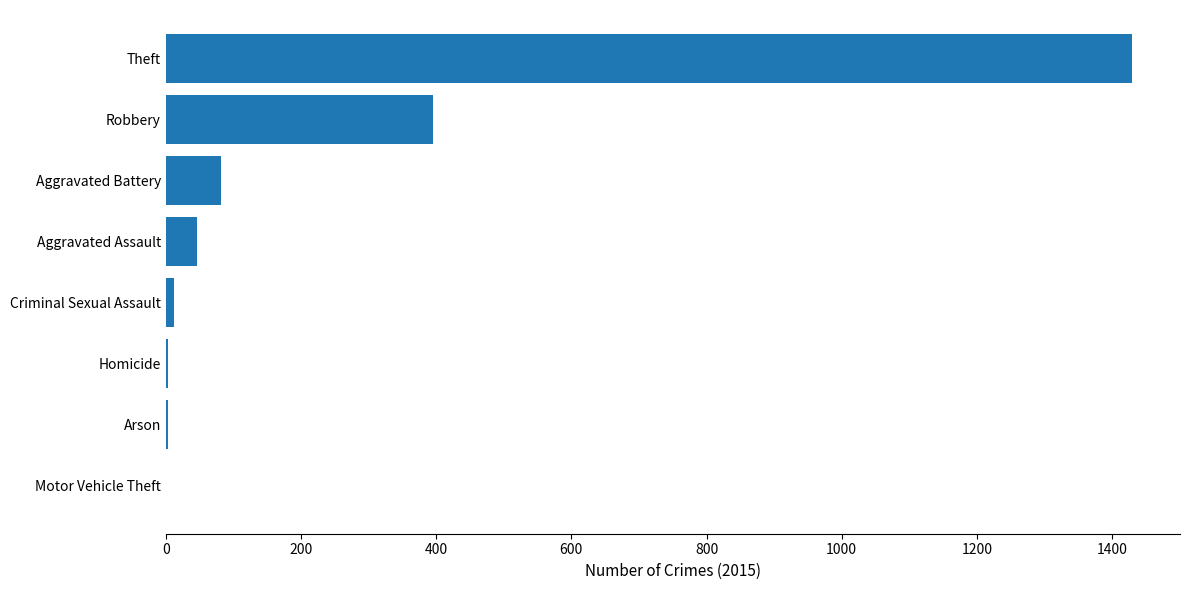

Where is the data nearest to the value 715?

Robbery